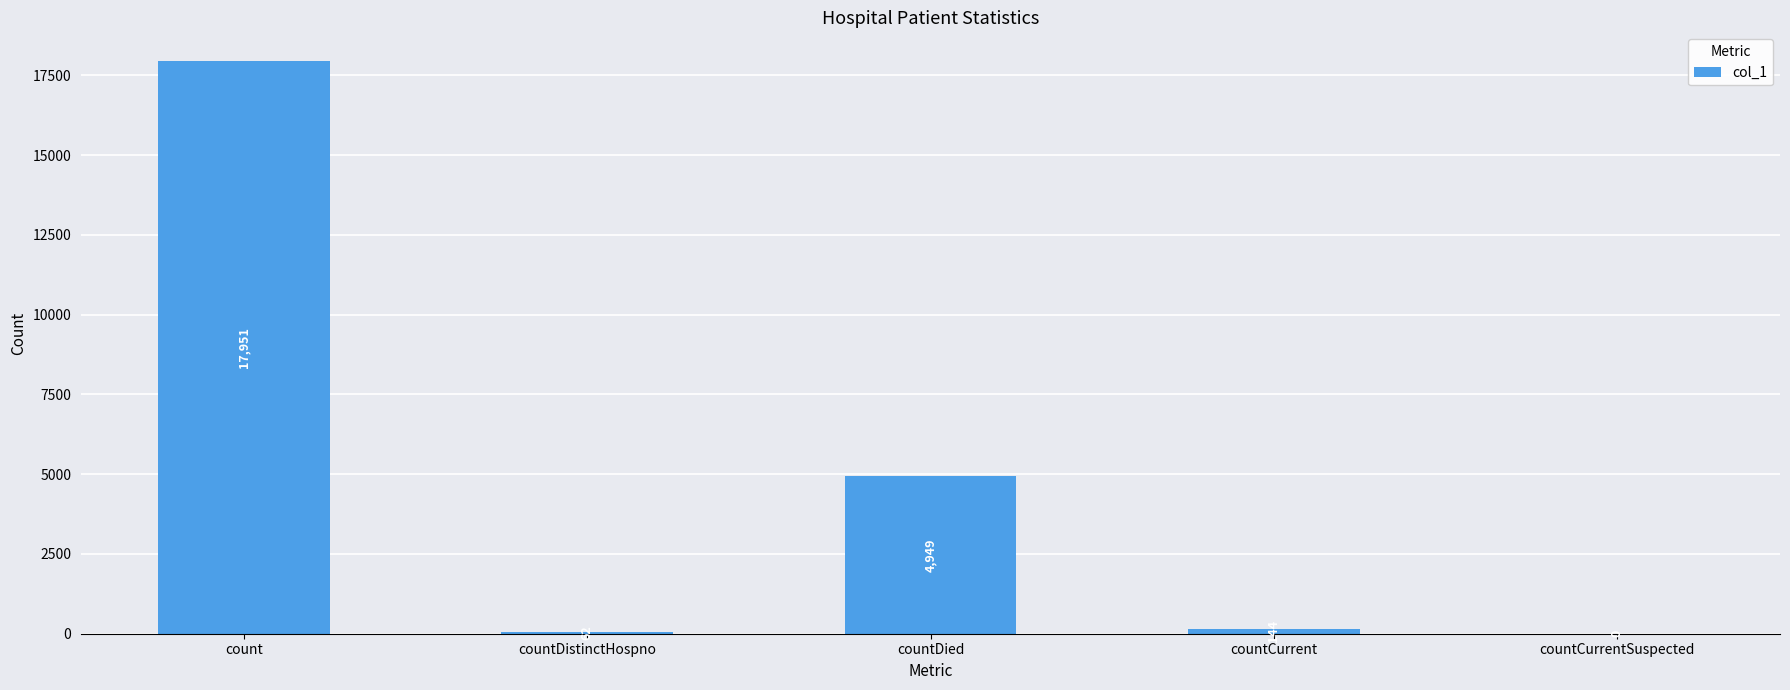

At which label does the data first exceed 144?

count